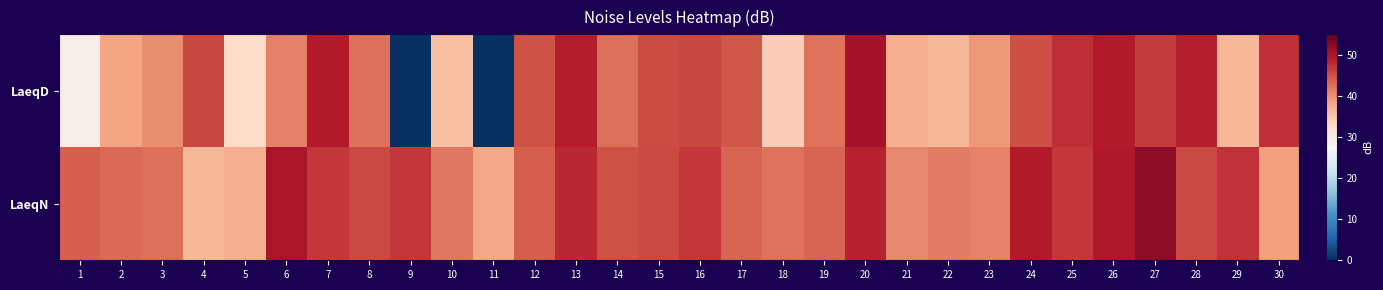

What is the total value across all series at 11?

38.2